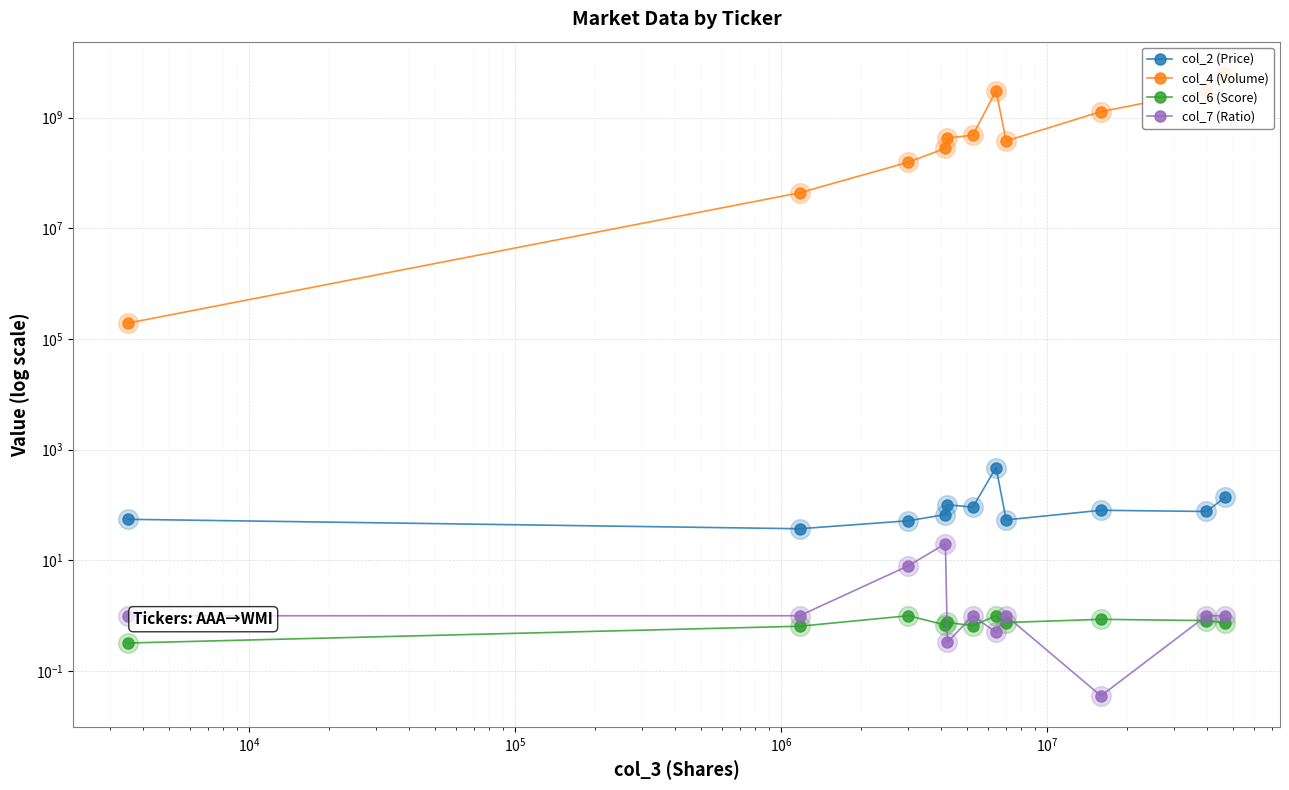

Which series reaches the minimum Y coordinate?

col_7 (Ratio)